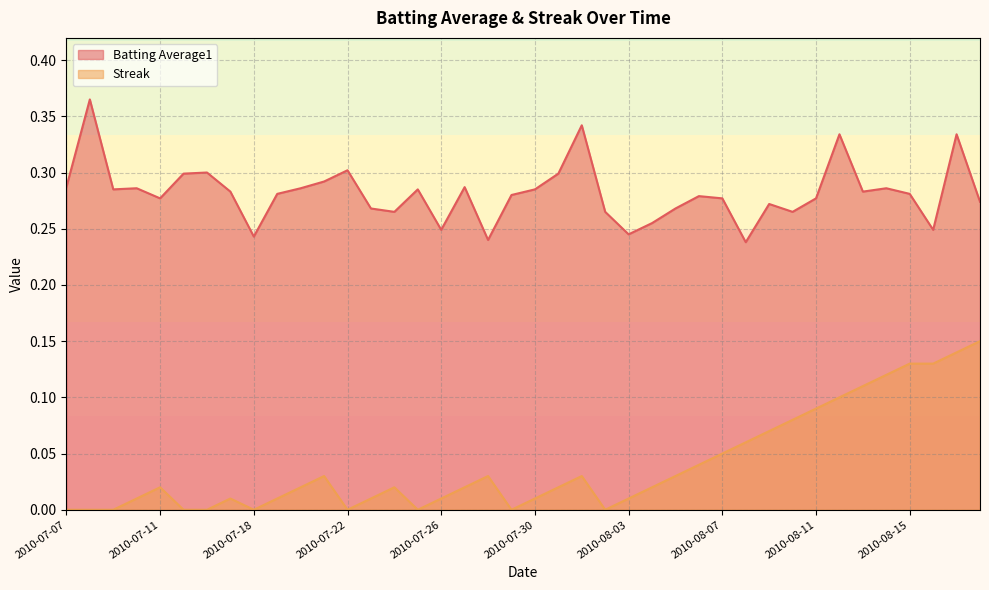

The value of Batting Average1 at 2010-08-03 is 0.4. True or false?

False